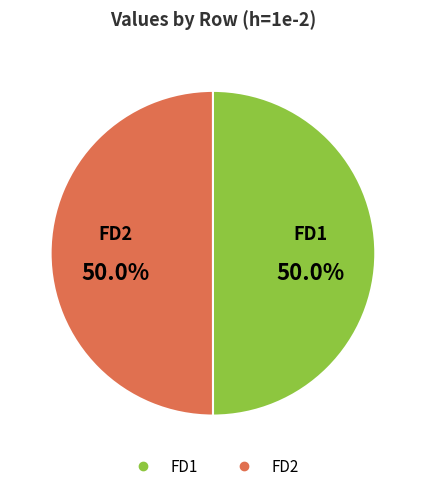

What is the total percentage of FD2 and FD1?

100.0%